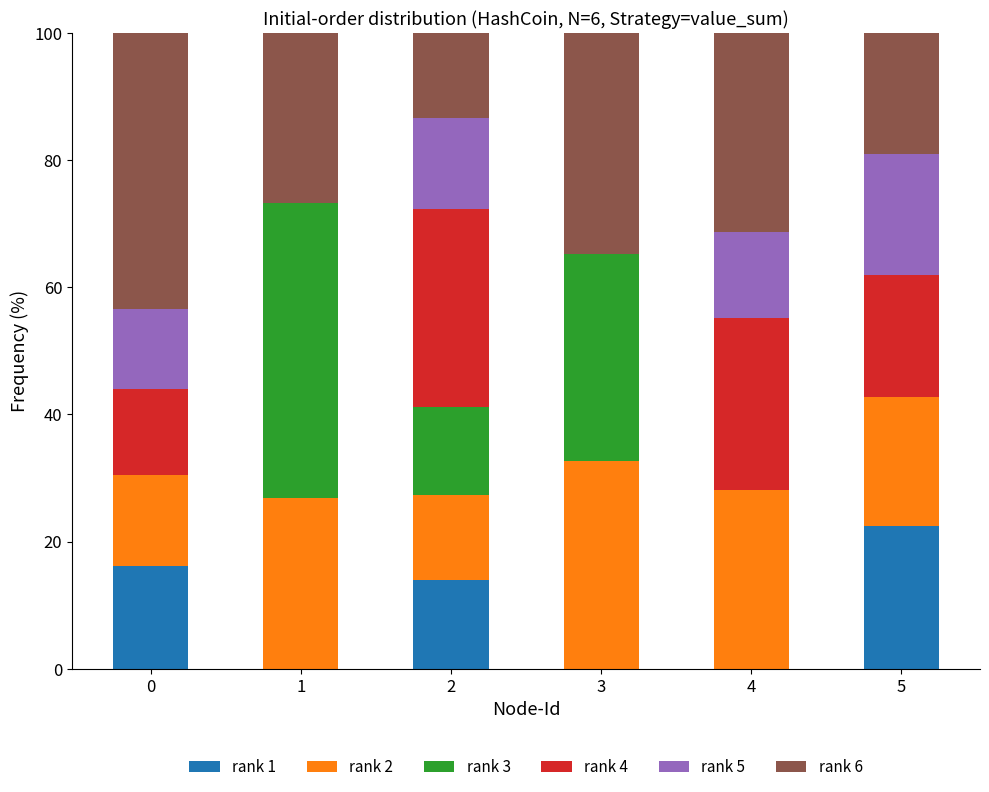

Does the chart contain stacked bars?

Yes